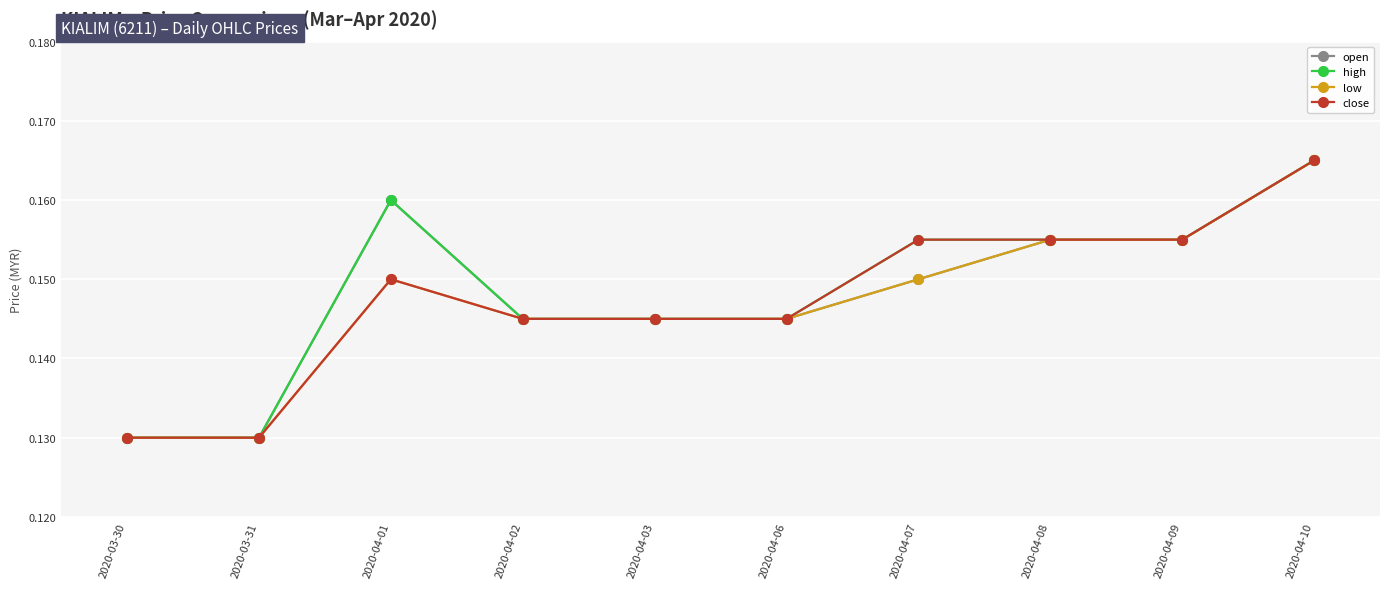

What is the total value across all series at 2020-04-03?

0.6